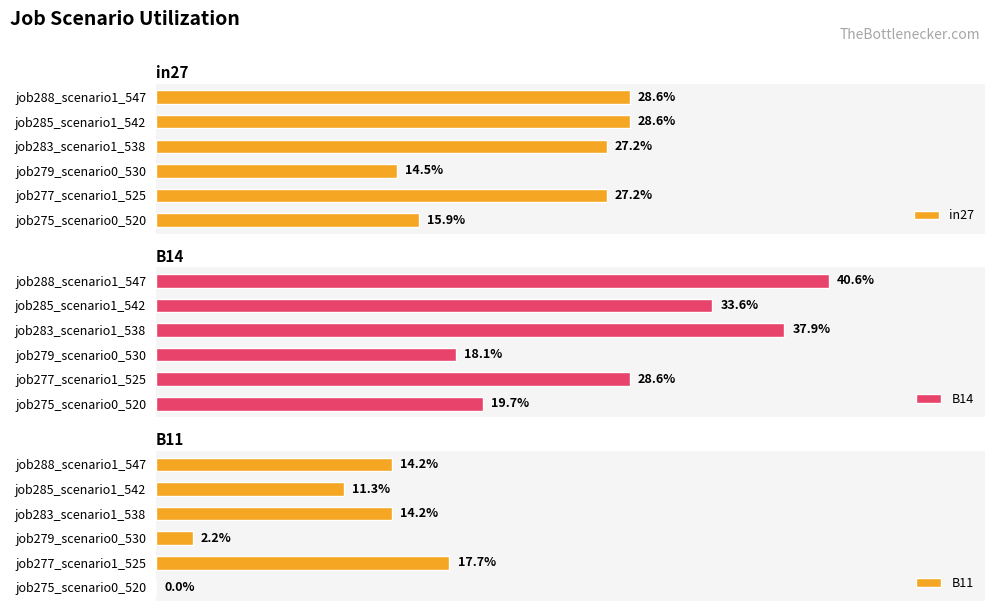

Between job275_scenario0_520 and job283_scenario1_538, which is larger?

job283_scenario1_538